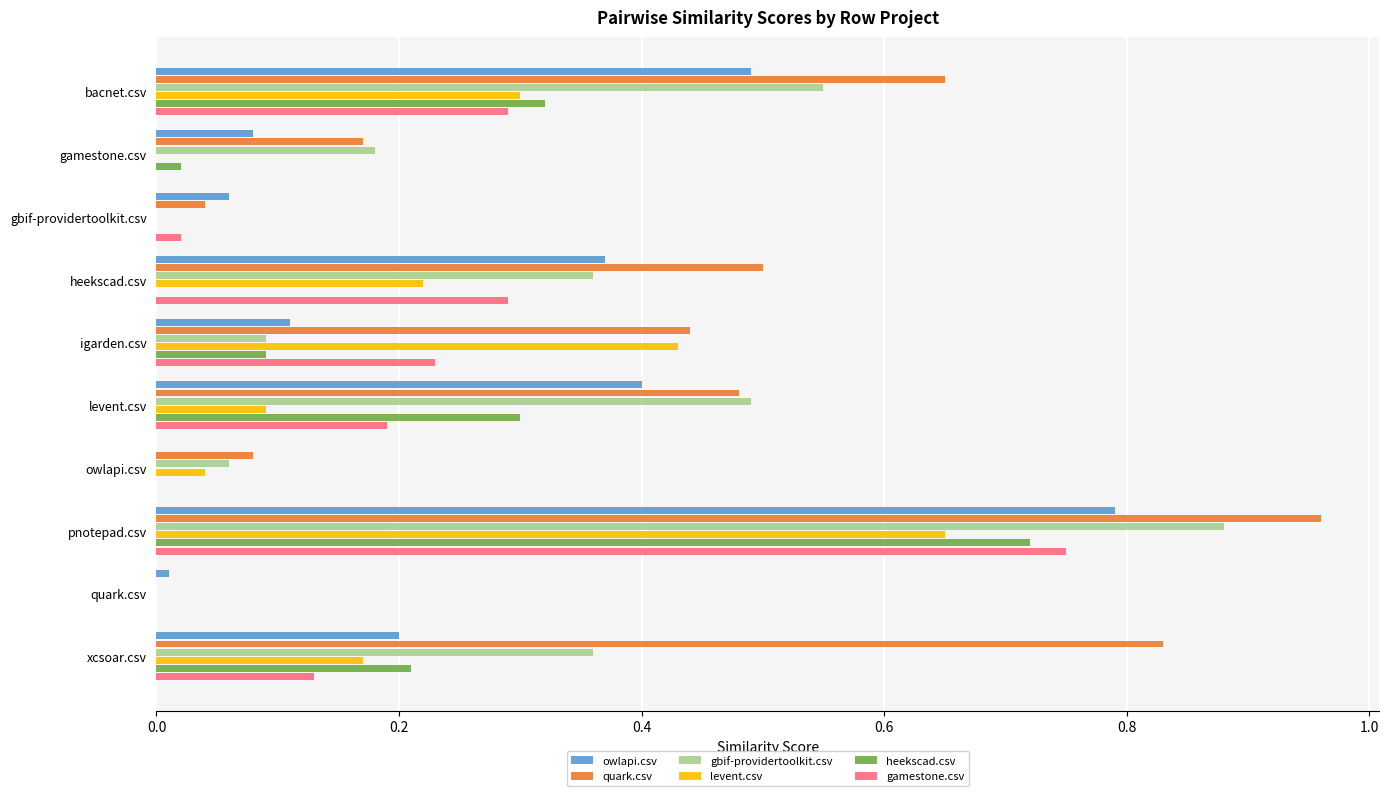

What is the total value across all series at pnotepad.csv?

4.8